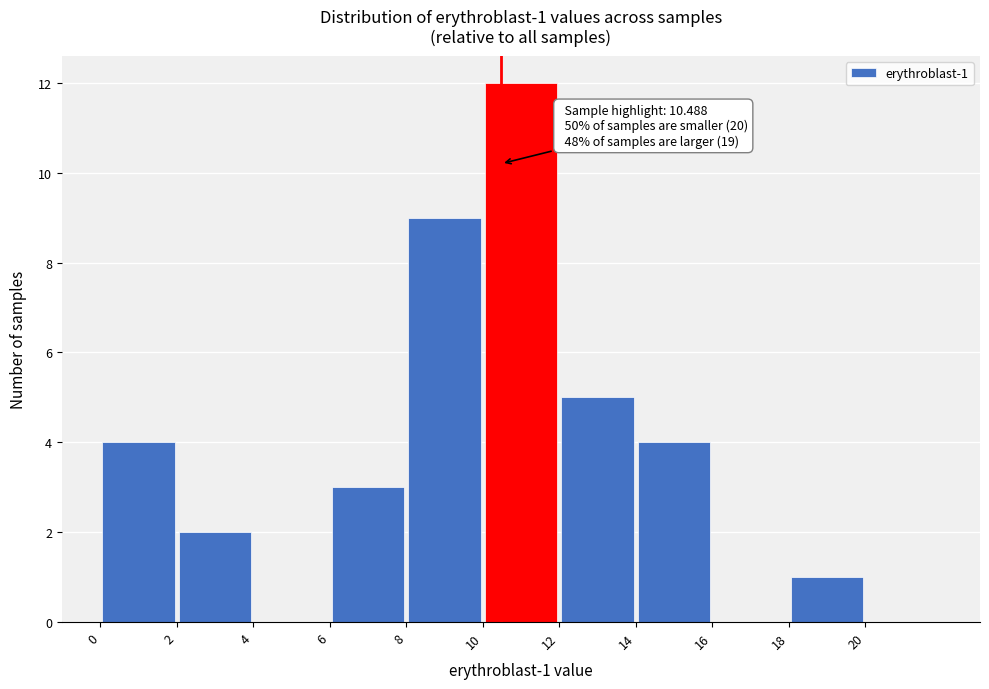

Over which range of the x-axis is the bar tallest?

10 to 12